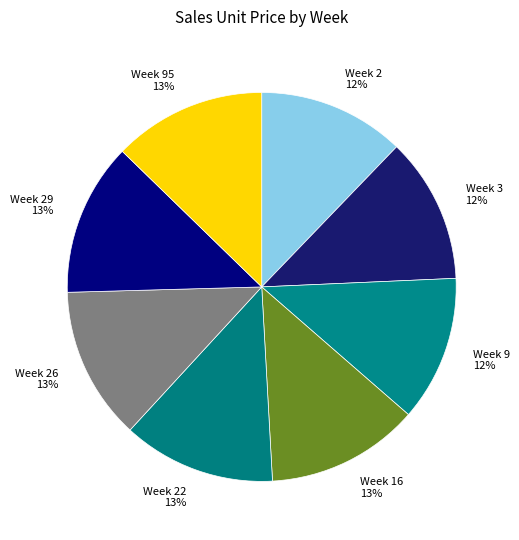

Is there a majority slice in this chart?

No